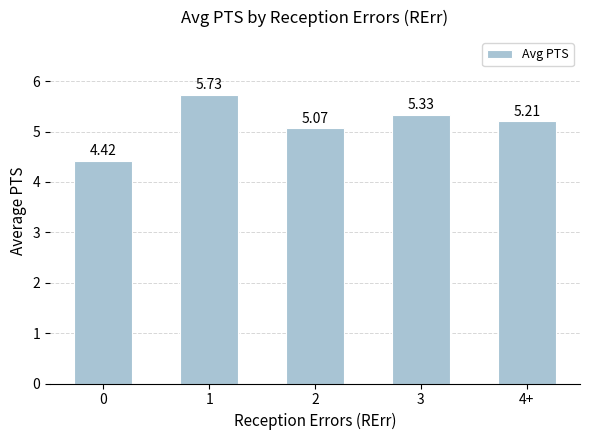

Are the bars grouped side by side (vs. stacked)?

No